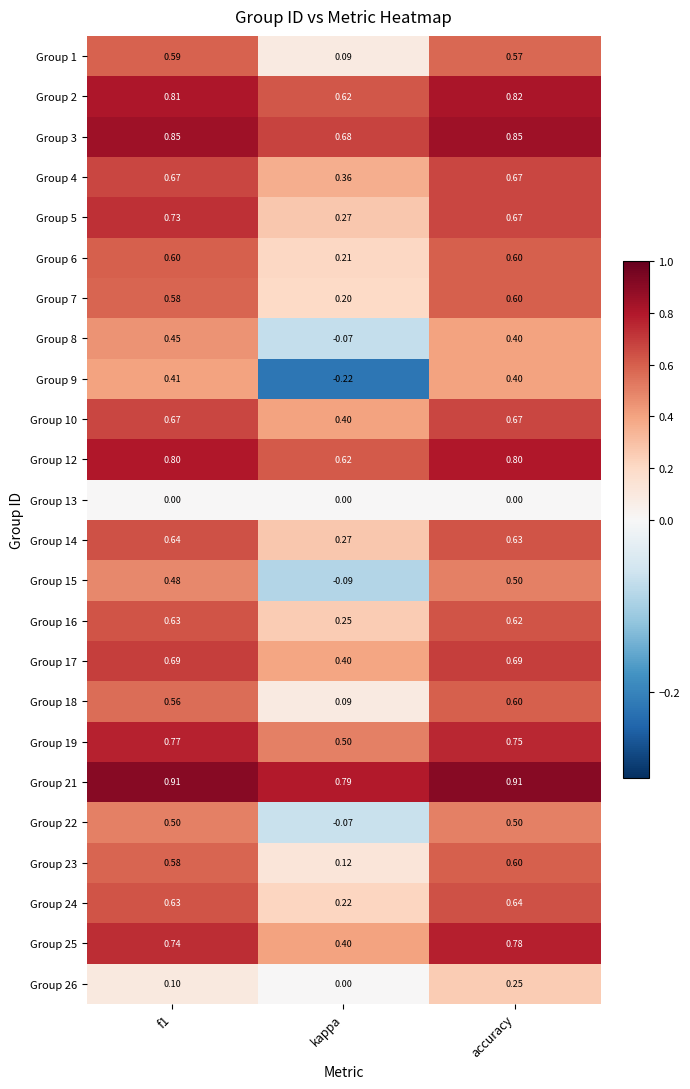

Which category has the lowest value across all series?

kappa